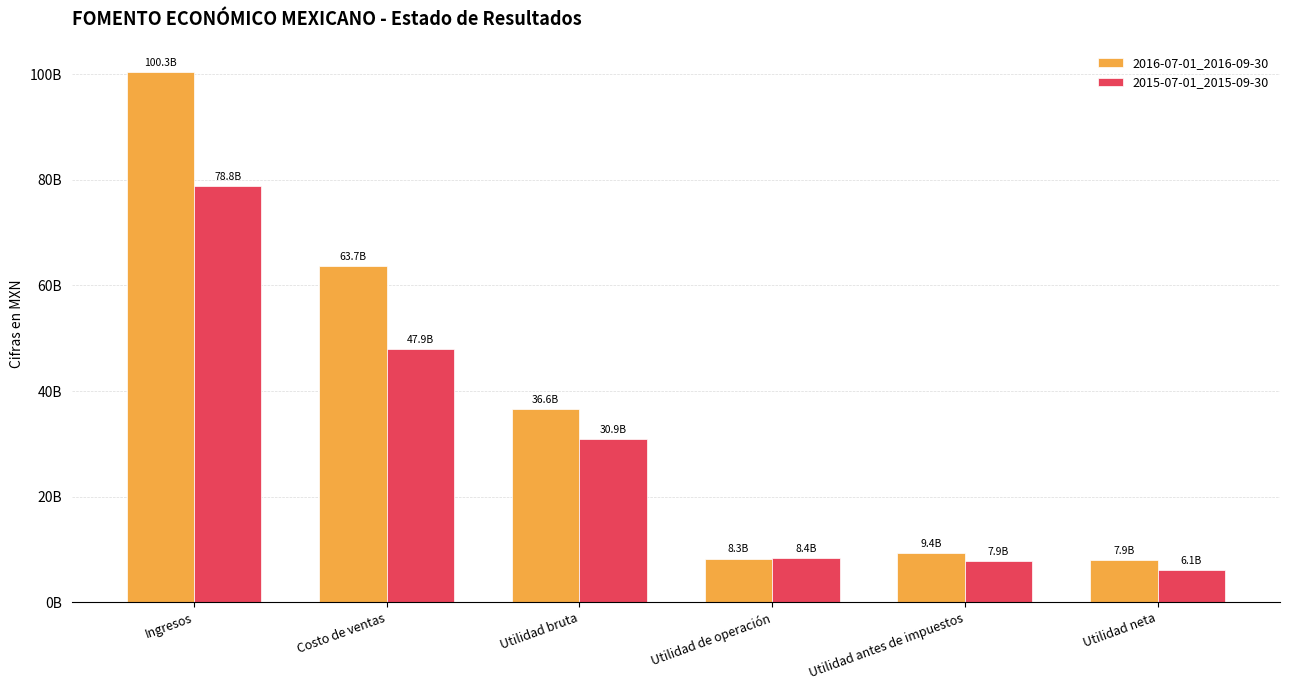

Which series has the largest total across all categories?

2016-07-01_2016-09-30